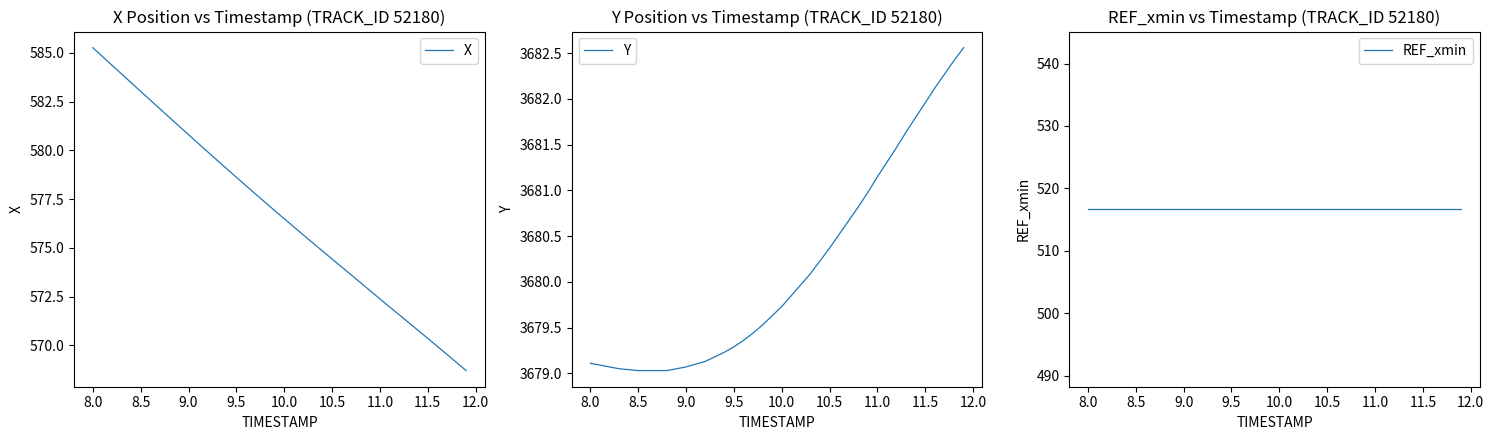

The value of Y at 9.0 is 3679.1. True or false?

True